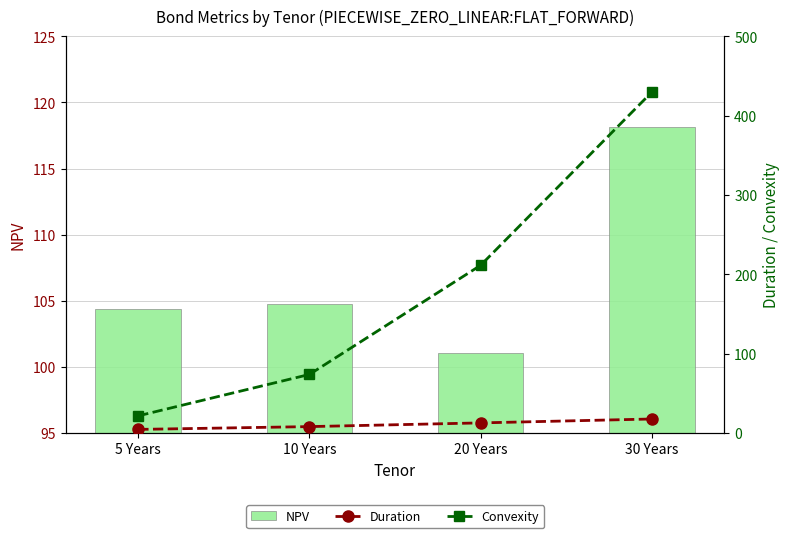

Where is NPV nearest to the value 109?

10 Years